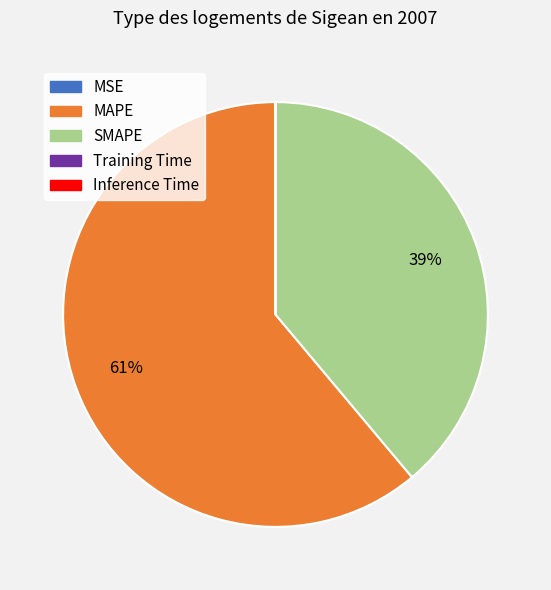

What is the majority slice?

MAPE